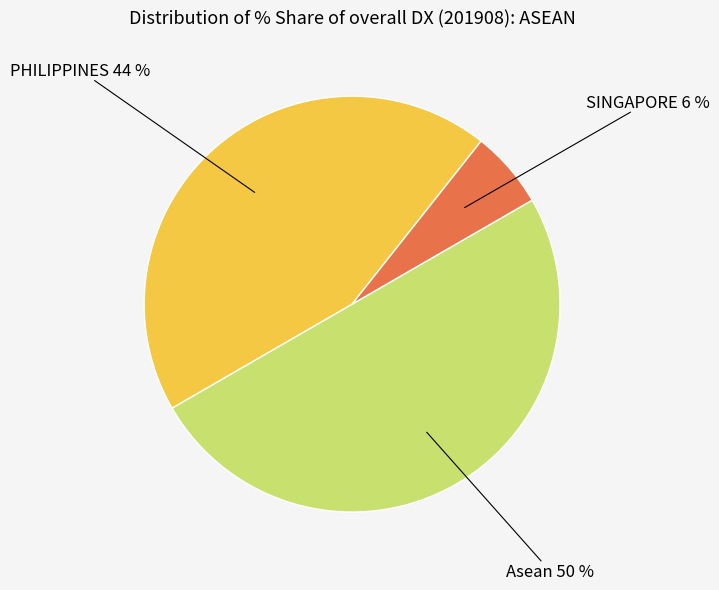

To the nearest percent, what is the difference between the largest and smallest slice percentages?

44%